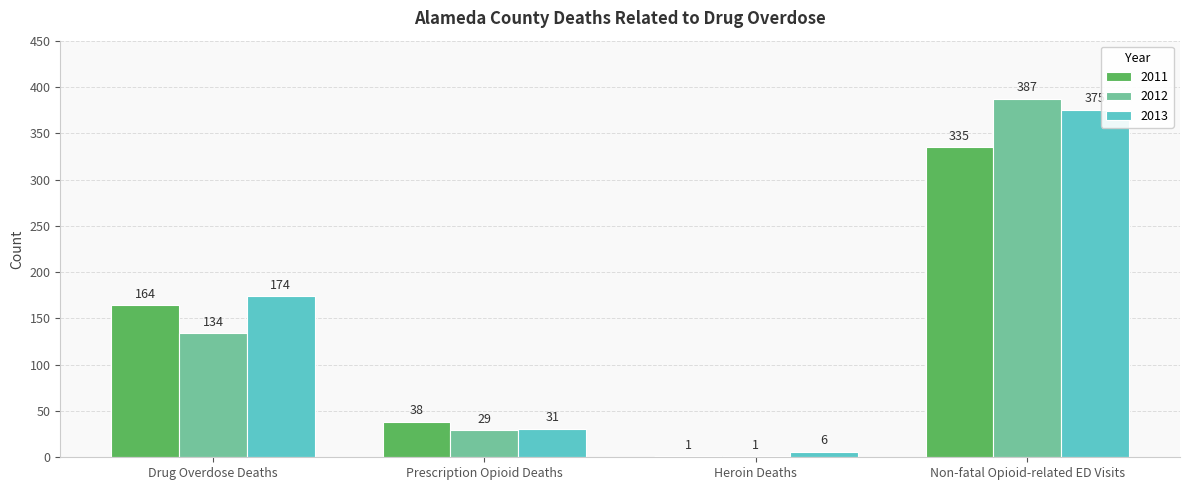

What is the sum of the 2011 values at Non-fatal Opioid-related ED Visits and Drug Overdose Deaths?

499